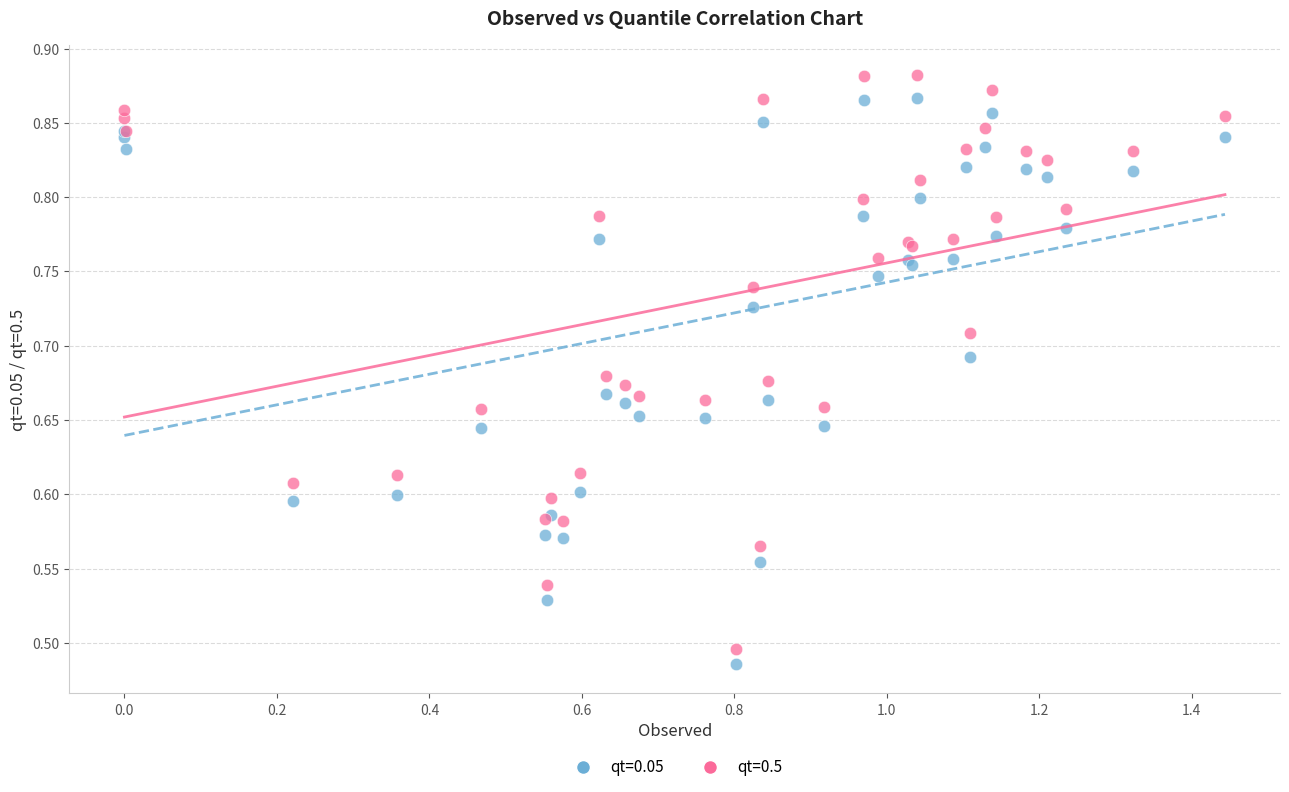

Which series has the largest Y range (max minus min)?

qt=0.5